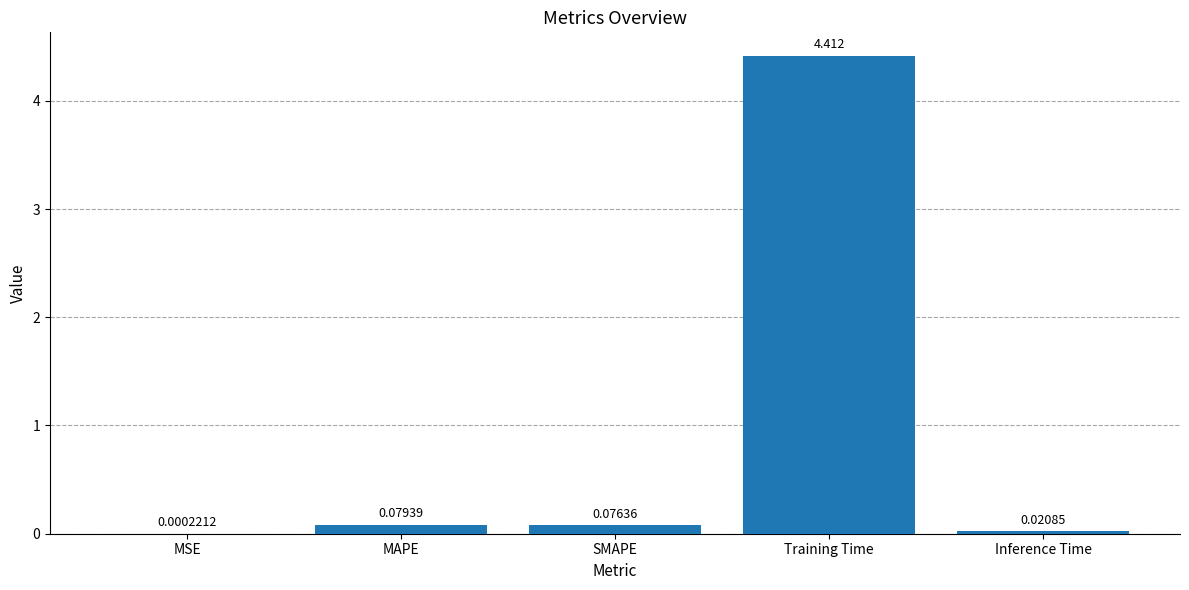

What is the sum of all values?

4.6